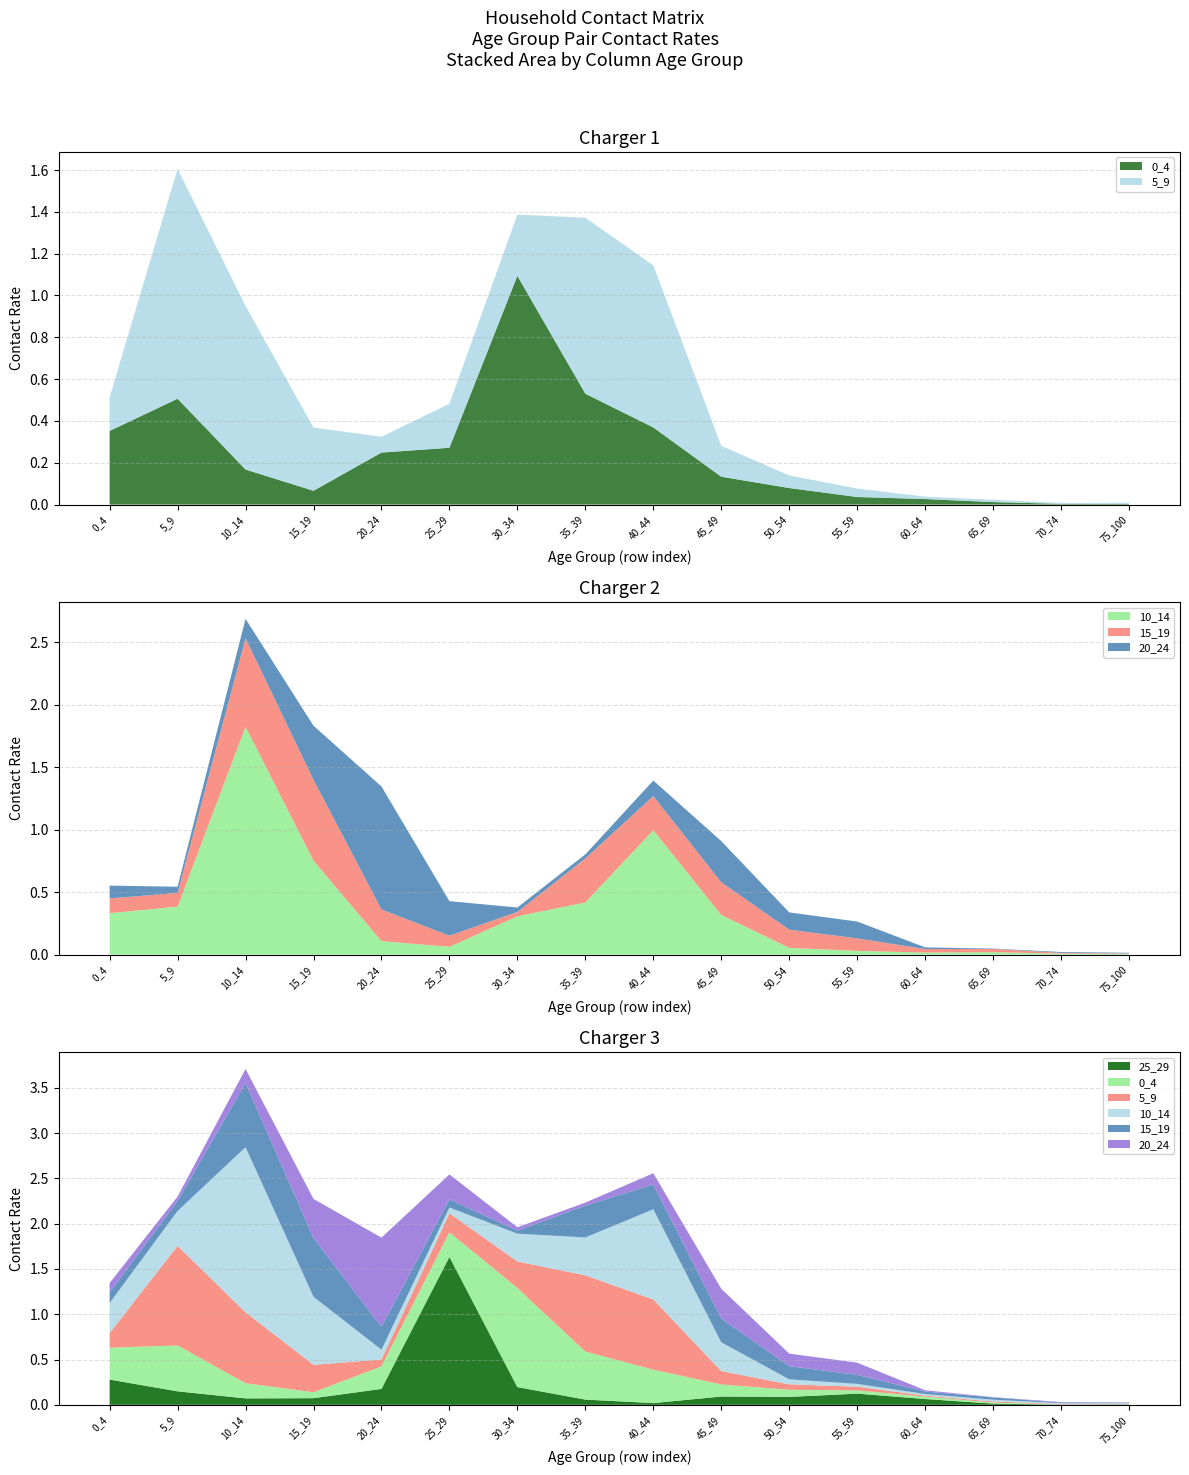

Reading left to right, extract all data points from this chart.

0_4: 0.4	0.5	0.2	0.1	0.2	0.3	1.1	0.5	0.4	0.1	0.1	0.0	0.0	0.0	0.0	0.0
5_9: 0.2	1.1	0.8	0.3	0.1	0.2	0.3	0.8	0.8	0.1	0.1	0.0	0.0	0.0	0.0	0.0
10_14: 0.3	0.4	1.8	0.8	0.1	0.1	0.3	0.4	1.0	0.3	0.1	0.0	0.0	0.0	0.0	0.0
15_19: 0.1	0.1	0.7	0.6	0.3	0.1	0.0	0.4	0.3	0.3	0.1	0.1	0.0	0.0	0.0	0.0
20_24: 0.1	0.0	0.2	0.4	1.0	0.3	0.0	0.0	0.1	0.3	0.1	0.1	0.0	0.0	0.0	0.0
25_29: 0.3	0.1	0.1	0.1	0.2	1.6	0.2	0.1	0.0	0.1	0.1	0.1	0.1	0.0	0.0	0.0